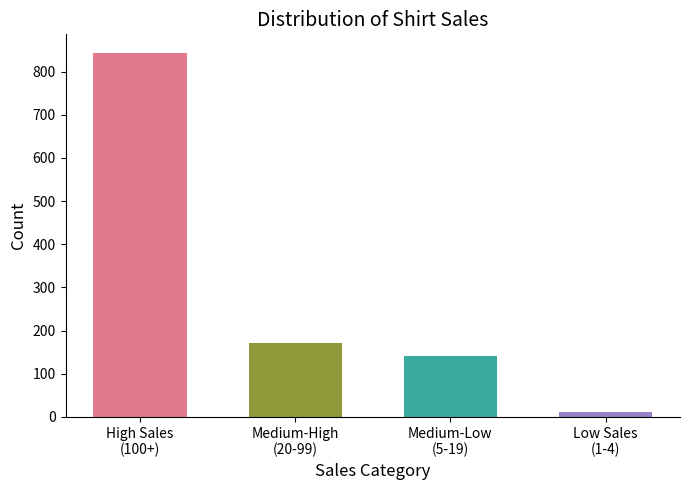

How many bars are there in total?

4